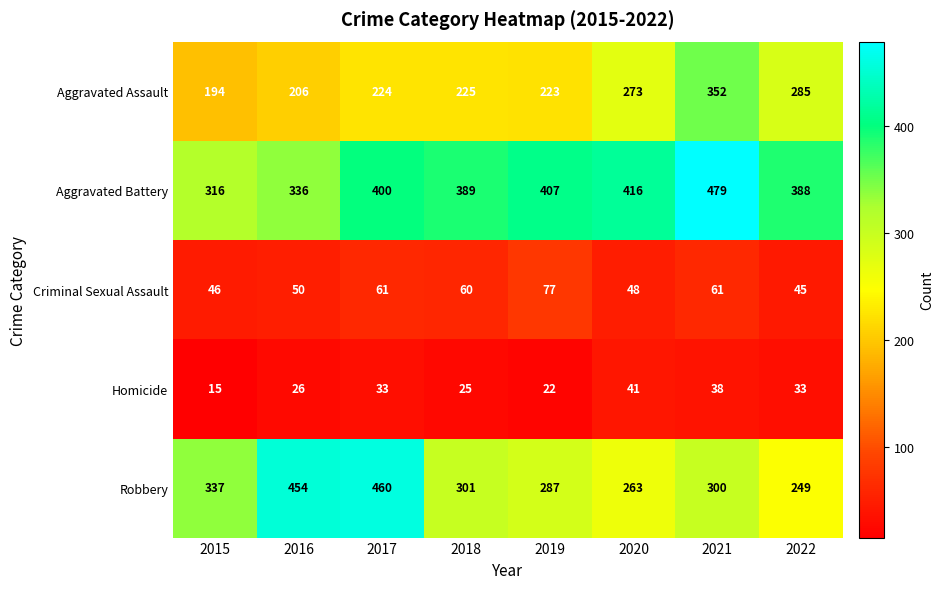

How many distinct data groups are displayed?

5